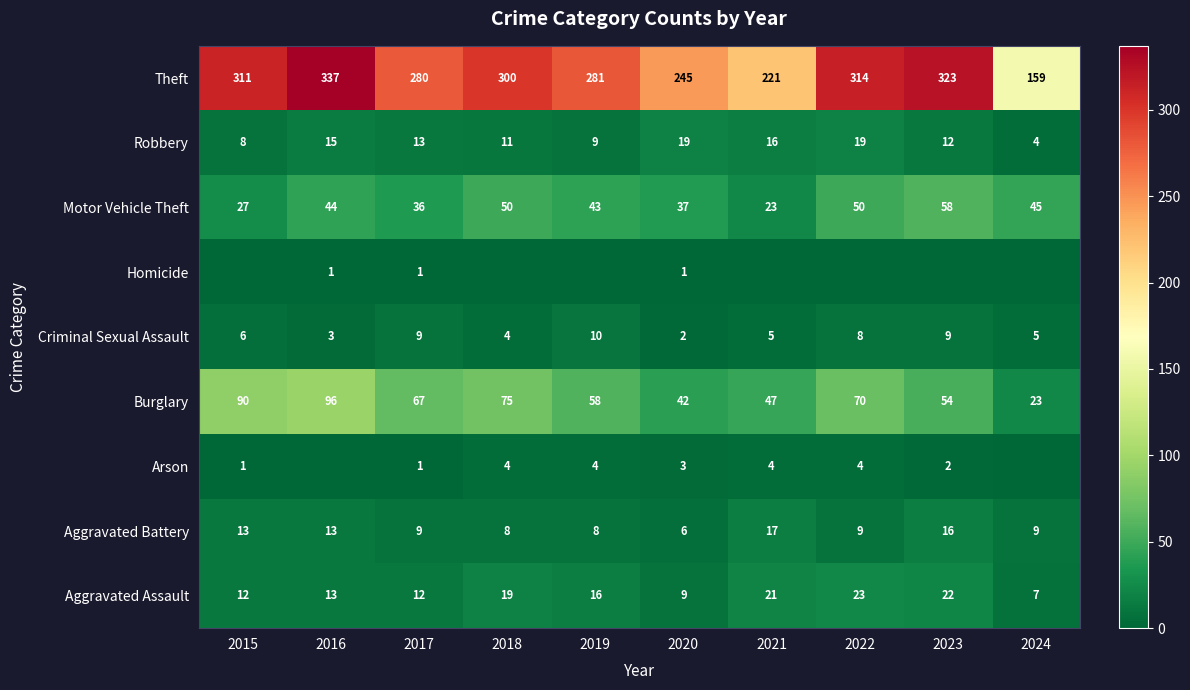

What is the total value across all series at 2019?

429